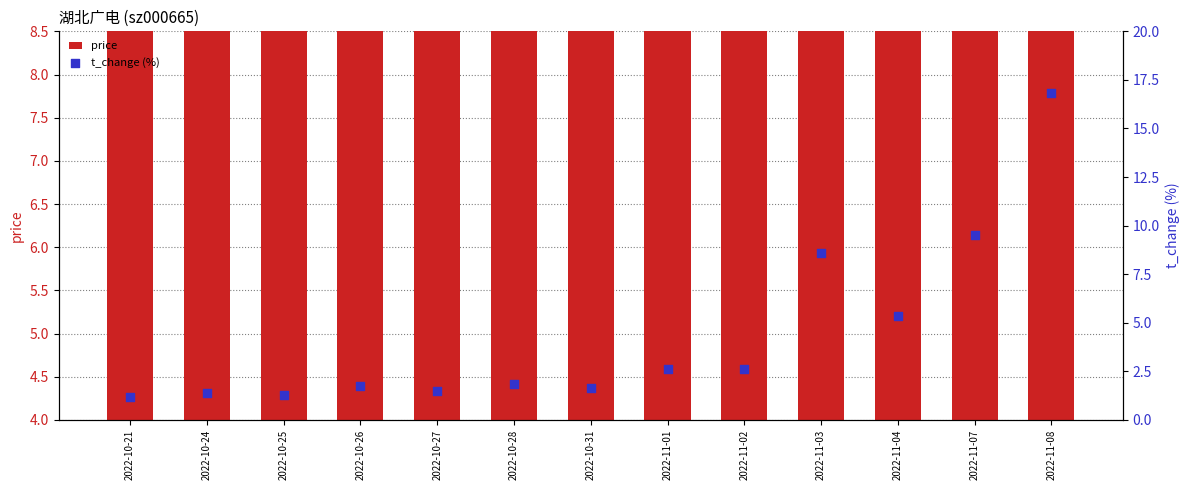

Which series has the widest spread of Y values?

t_change (%)